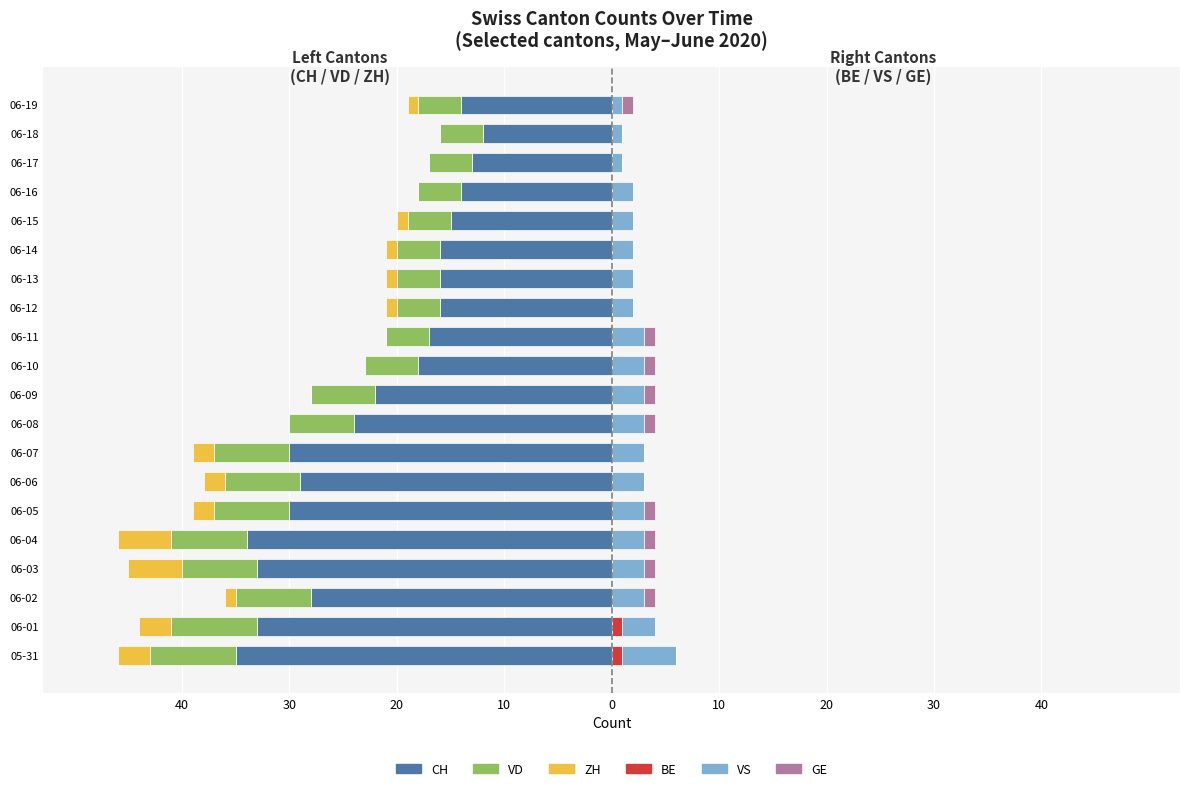

What is the average value of the VD series?

-6